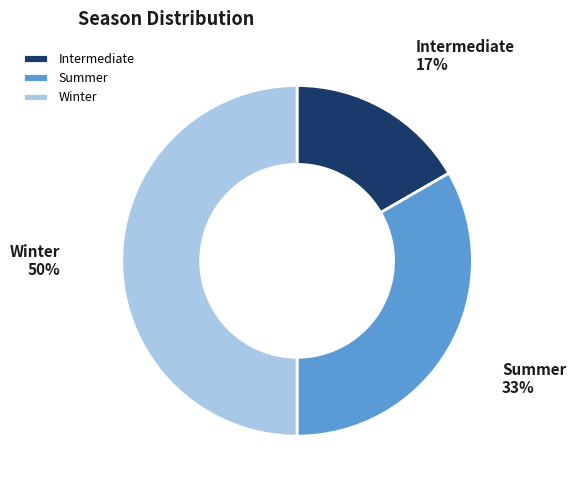

Approximately how many times larger is the value at Winter compared to Summer?

1.5